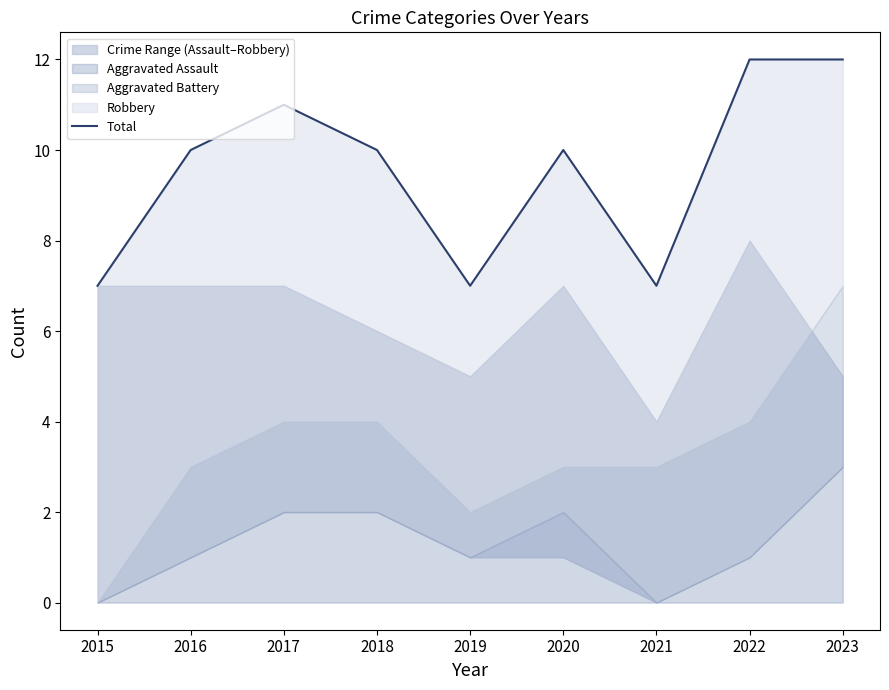

What is the sum of all values?

86